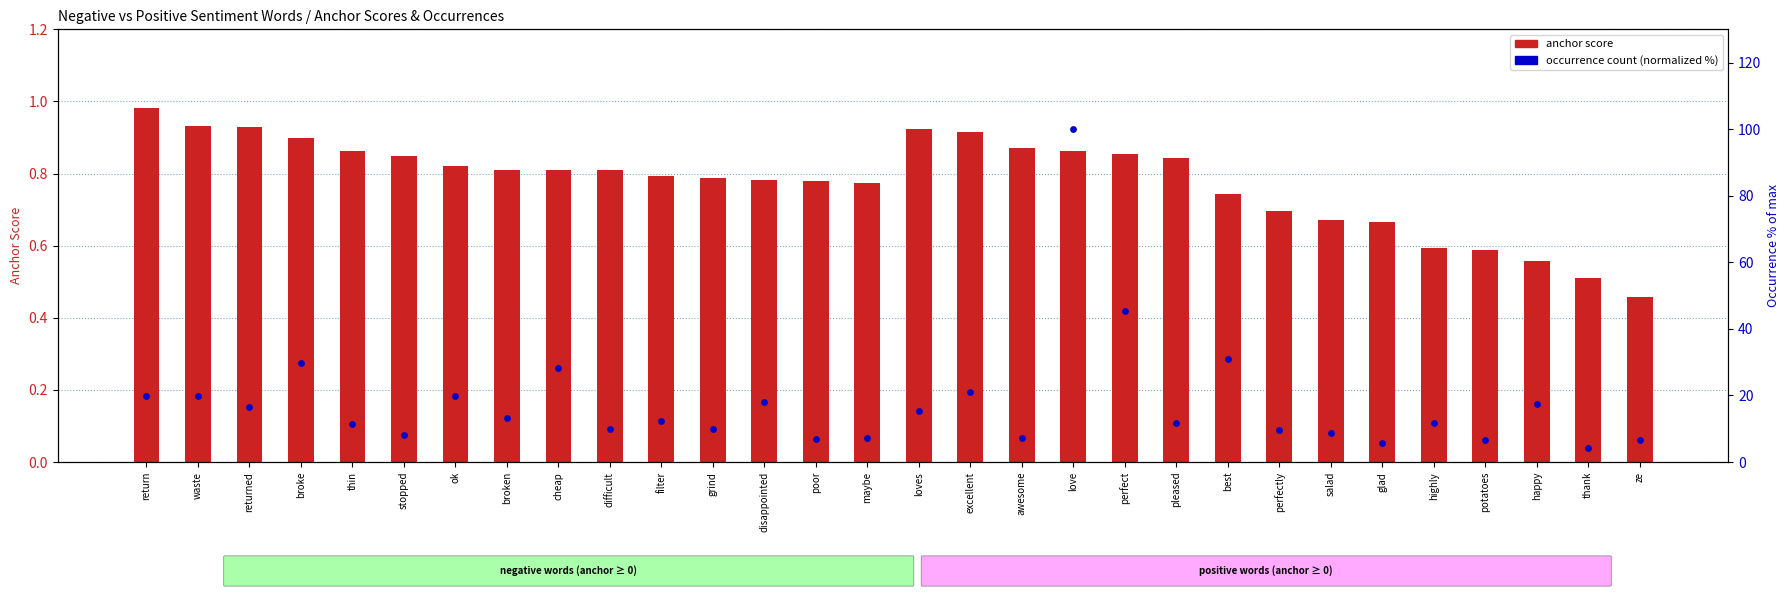

What is the total value across all series at difficult?

10.7